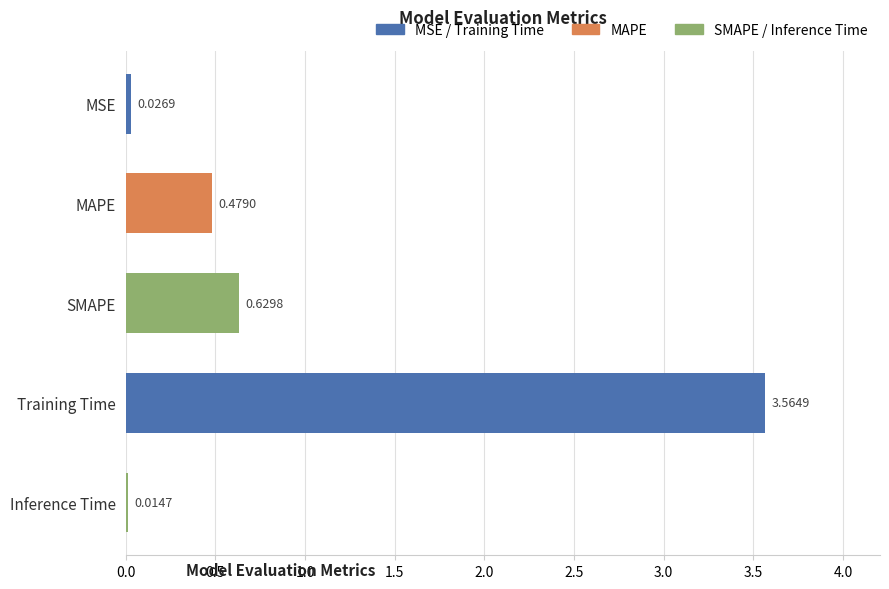

What is the label of the 3rd bar from the bottom?

SMAPE